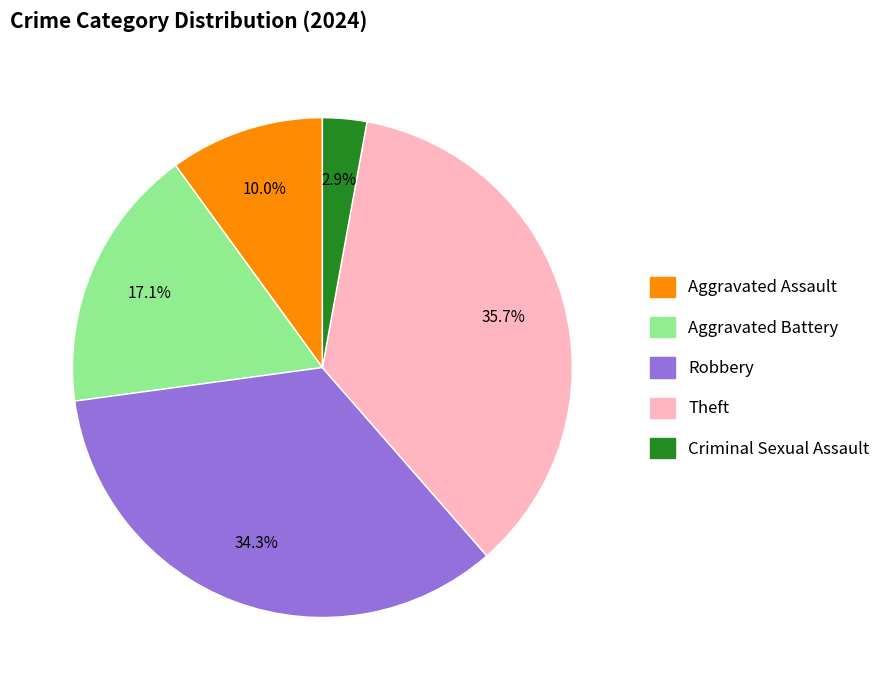

Rank the categories by value from highest to lowest.

Theft, Robbery, Aggravated Battery, Aggravated Assault, Criminal Sexual Assault